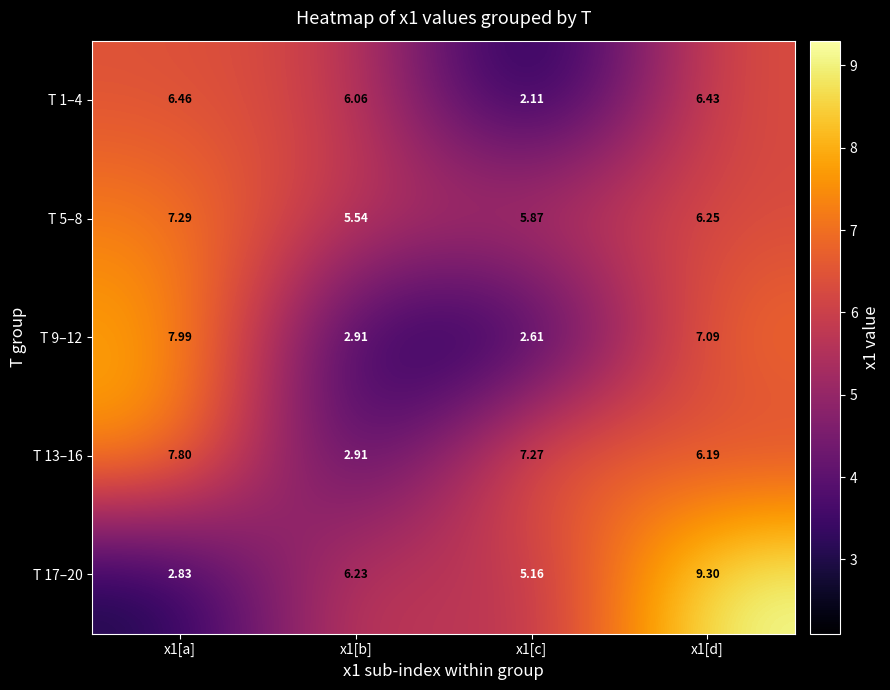

How many distinct data groups are displayed?

5